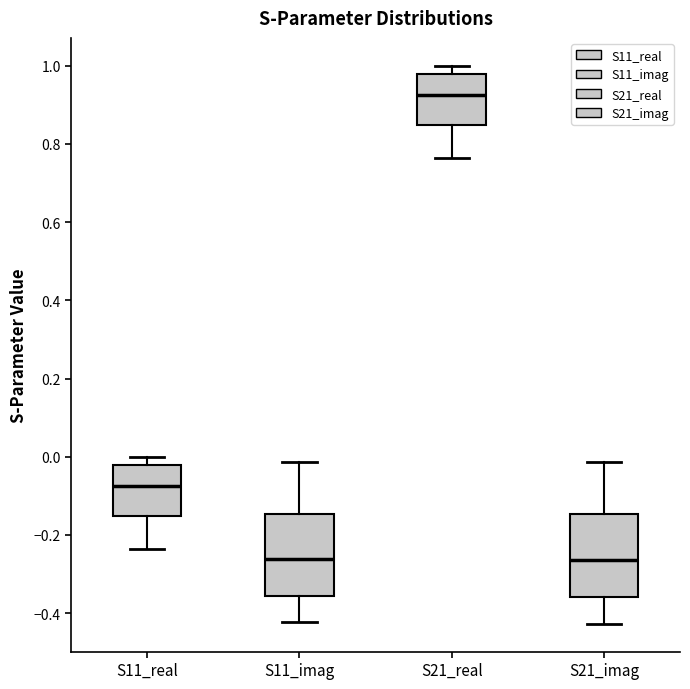

Reading left to right, transcribe this box plot: for each box, give where its median line is, the range the box spans, and where its two whiskers end, as read against the y-axis. The values are not printed on the chart, so give them approximately, as read against the axis.

S11_real: median -0.08, box -0.16 to -0.02, whiskers -0.24 to 0.00
S11_imag: median -0.26, box -0.36 to -0.14, whiskers -0.42 to -0.02
S21_real: median 0.92, box 0.84 to 0.98, whiskers 0.76 to 1.00
S21_imag: median -0.26, box -0.36 to -0.14, whiskers -0.42 to -0.02